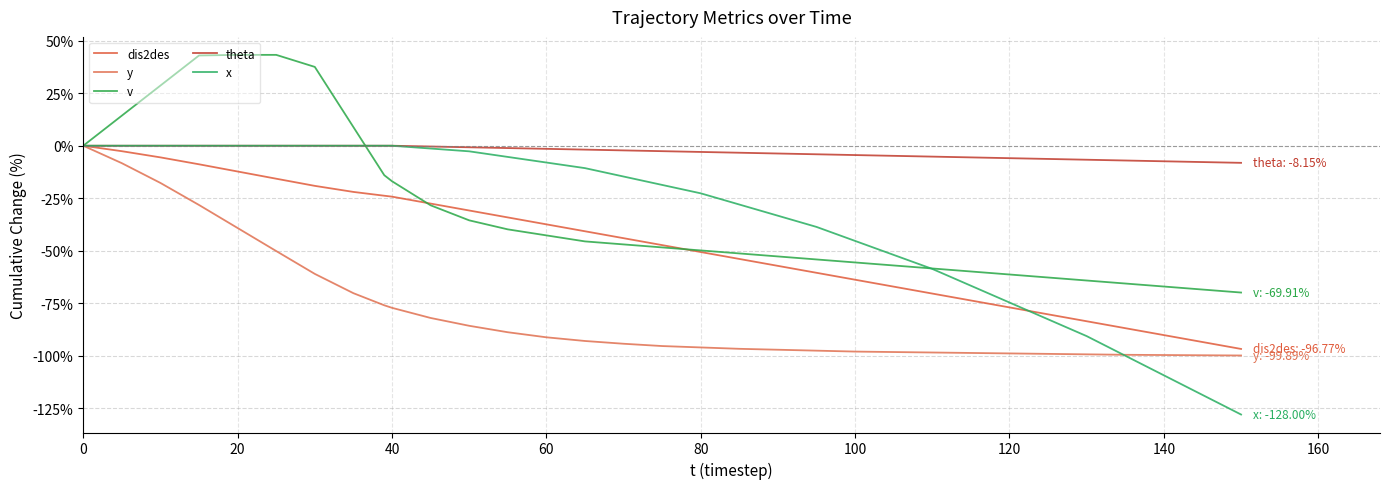

Which series has the widest spread of values?

x